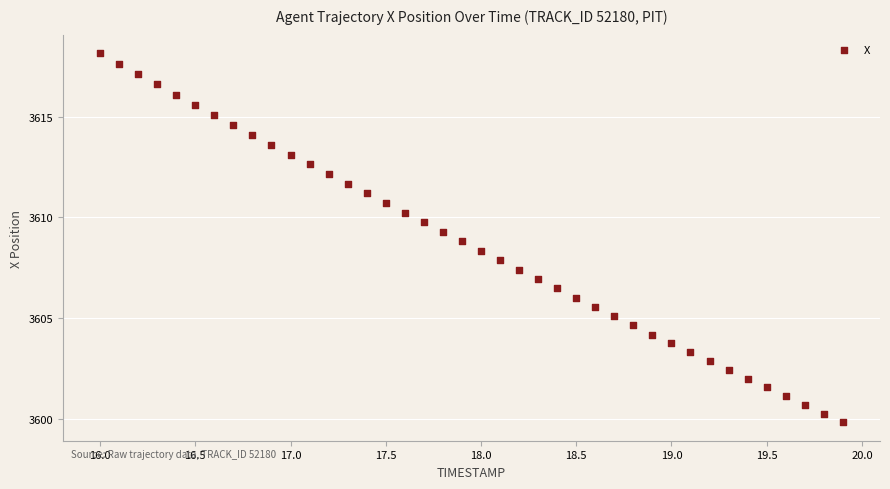

What is the range of X values (max minus min)?

3.9